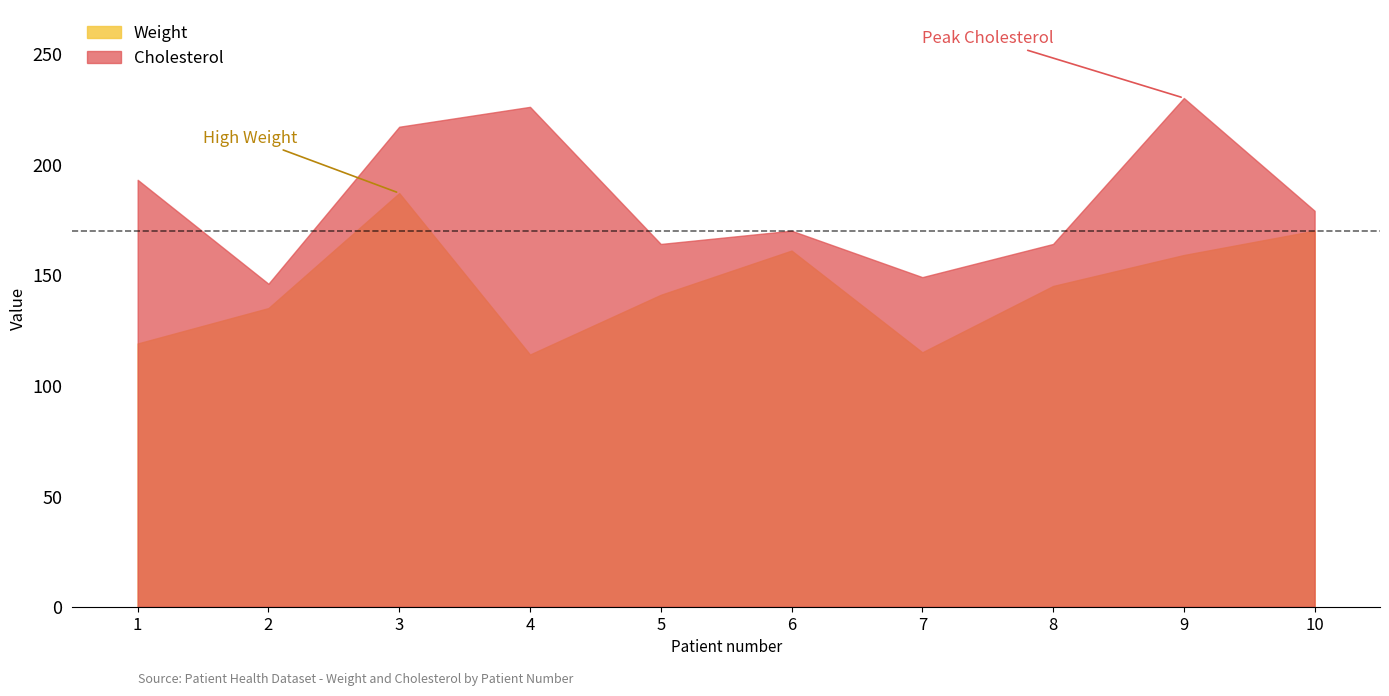

The value of Weight at 7 is 204. True or false?

False